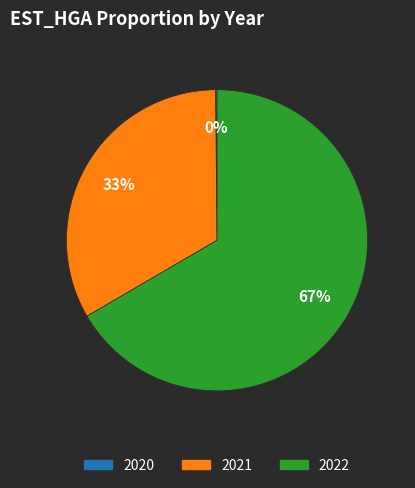

Is there any slice that represents more than half of the pie?

Yes